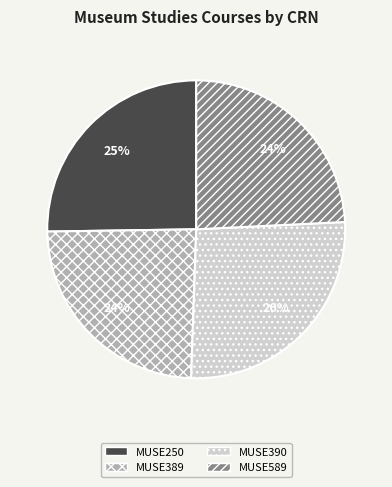

To the nearest percent, what portion does MUSE390 represent?

26%